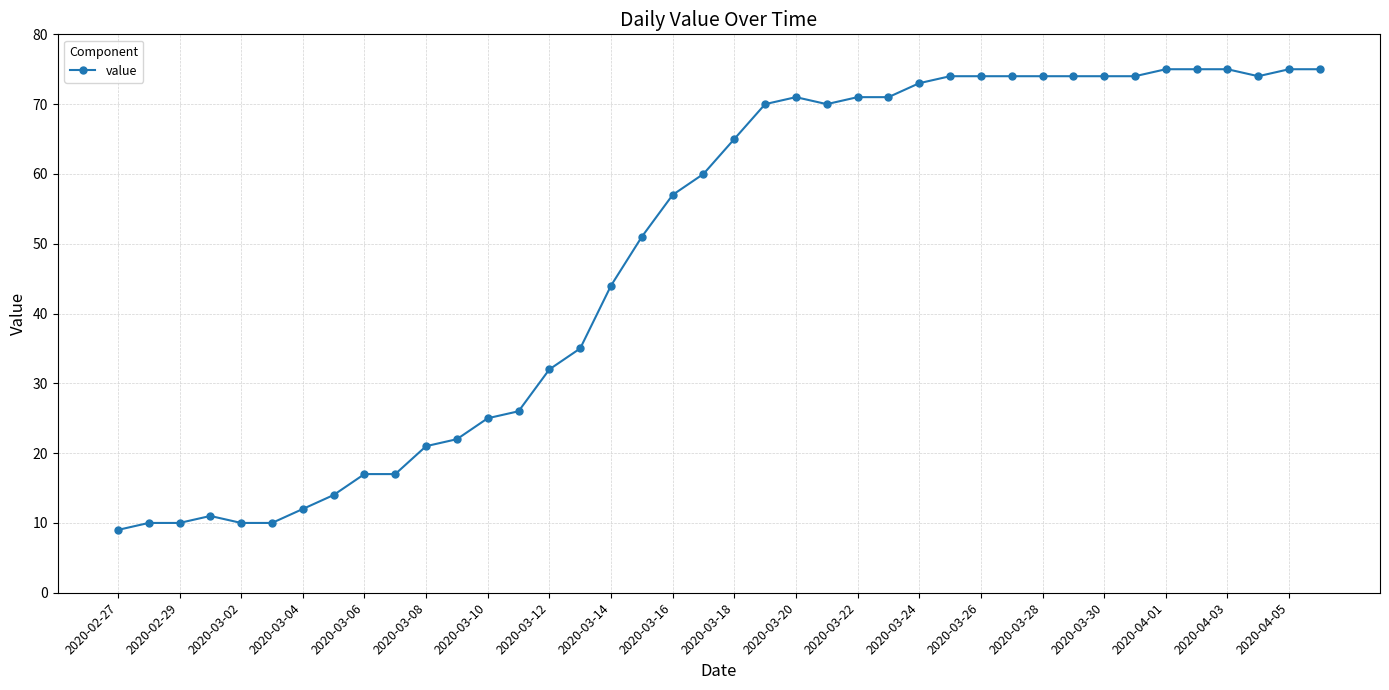

What is the difference between the maximum and minimum values?

66